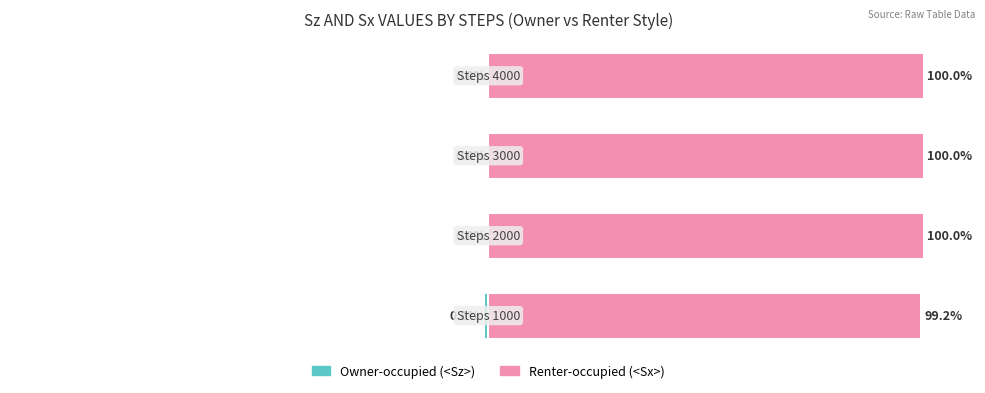

Which series has the largest range (max minus min)?

Owner-occupied